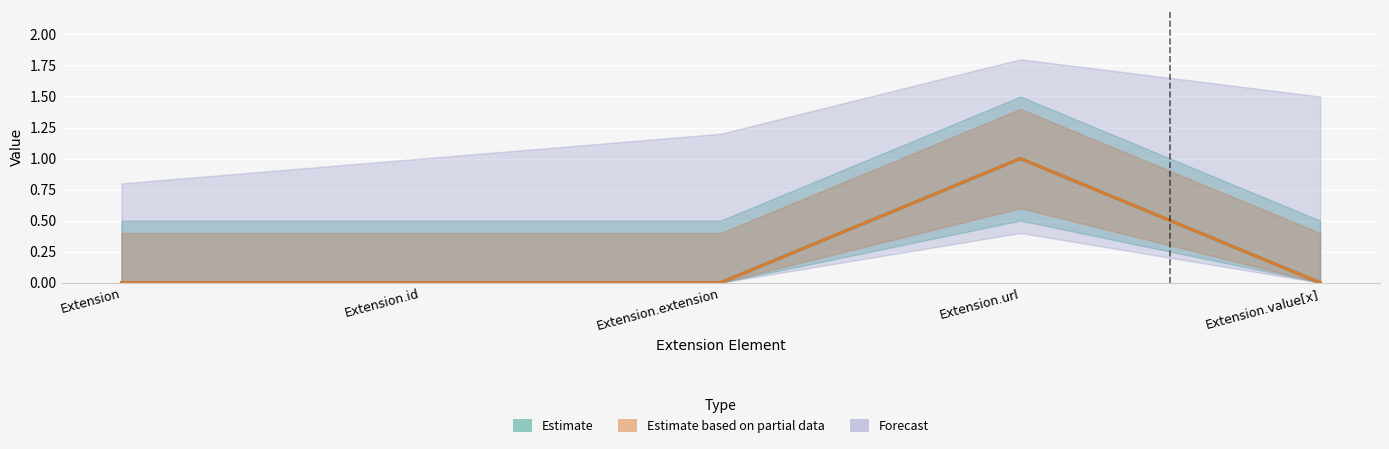

True or false: Min and Base Min intersect in this chart.

False